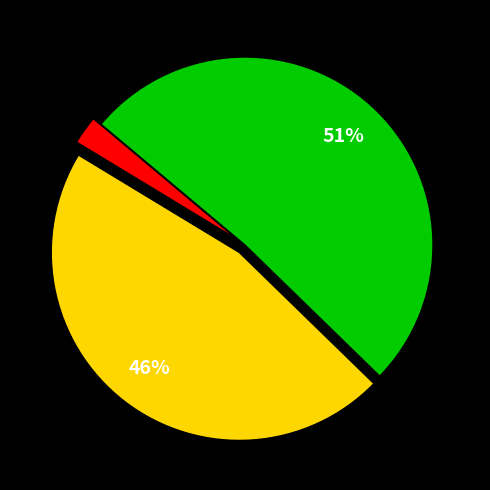

Does any single category account for the majority?

Yes